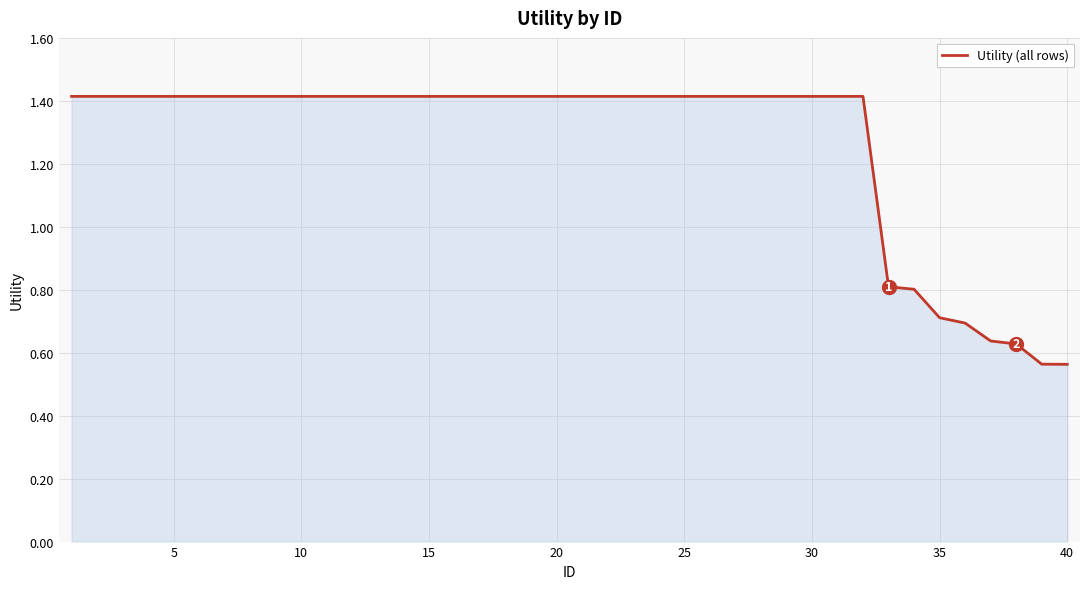

What is the maximum value shown in the chart?

1.4